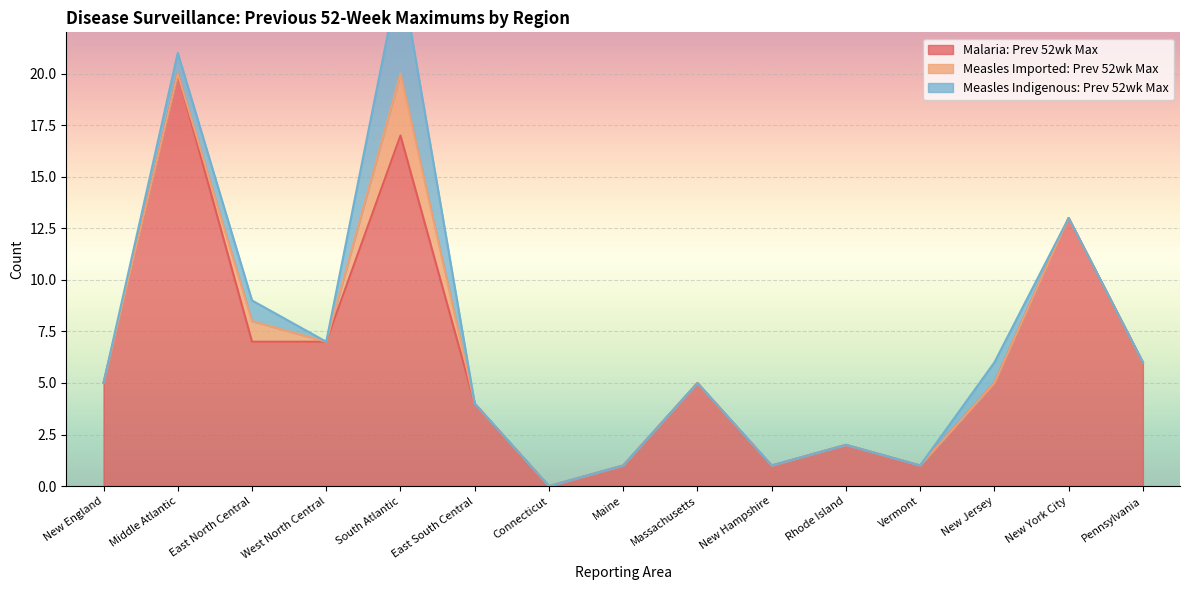

What is the label of the 8th point from the right?

Maine